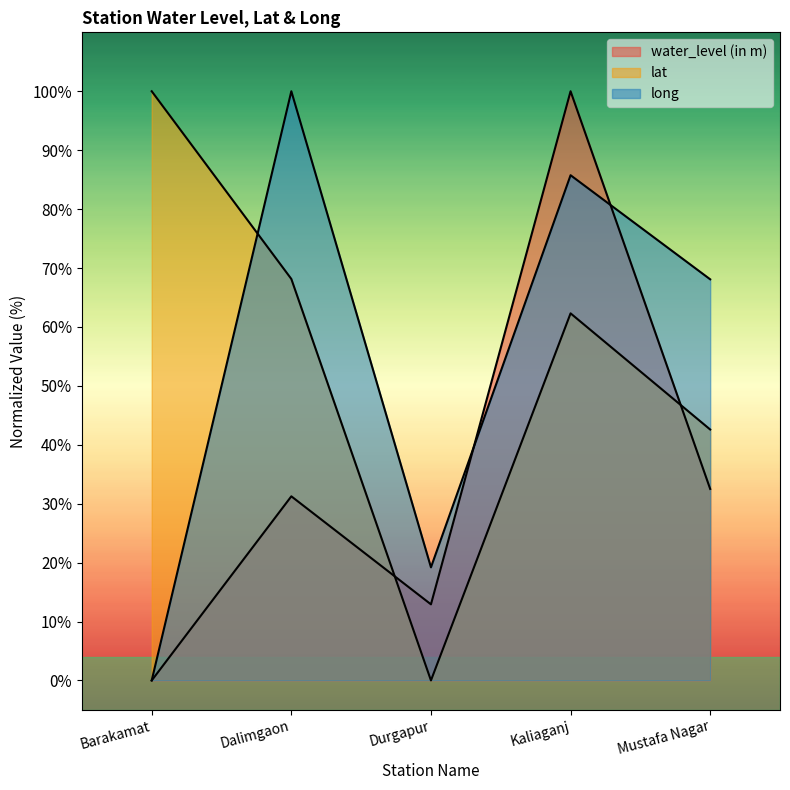

Which has a higher value, Dalimgaon or Barakamat?

Dalimgaon